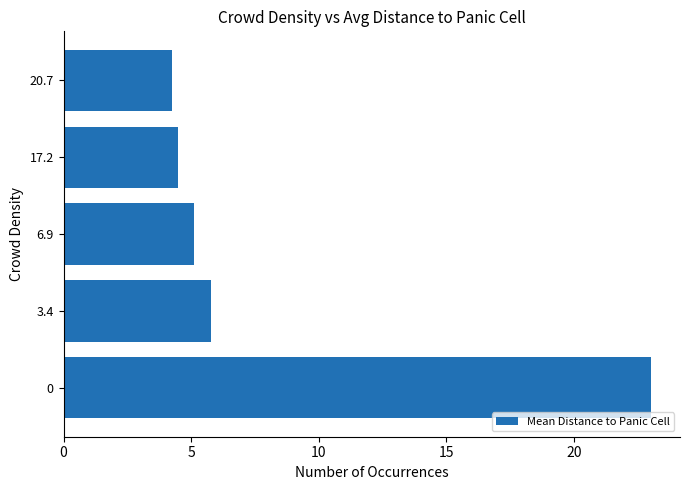

Rank the categories by value from highest to lowest.

0, 3.4, 6.9, 17.2, 20.7